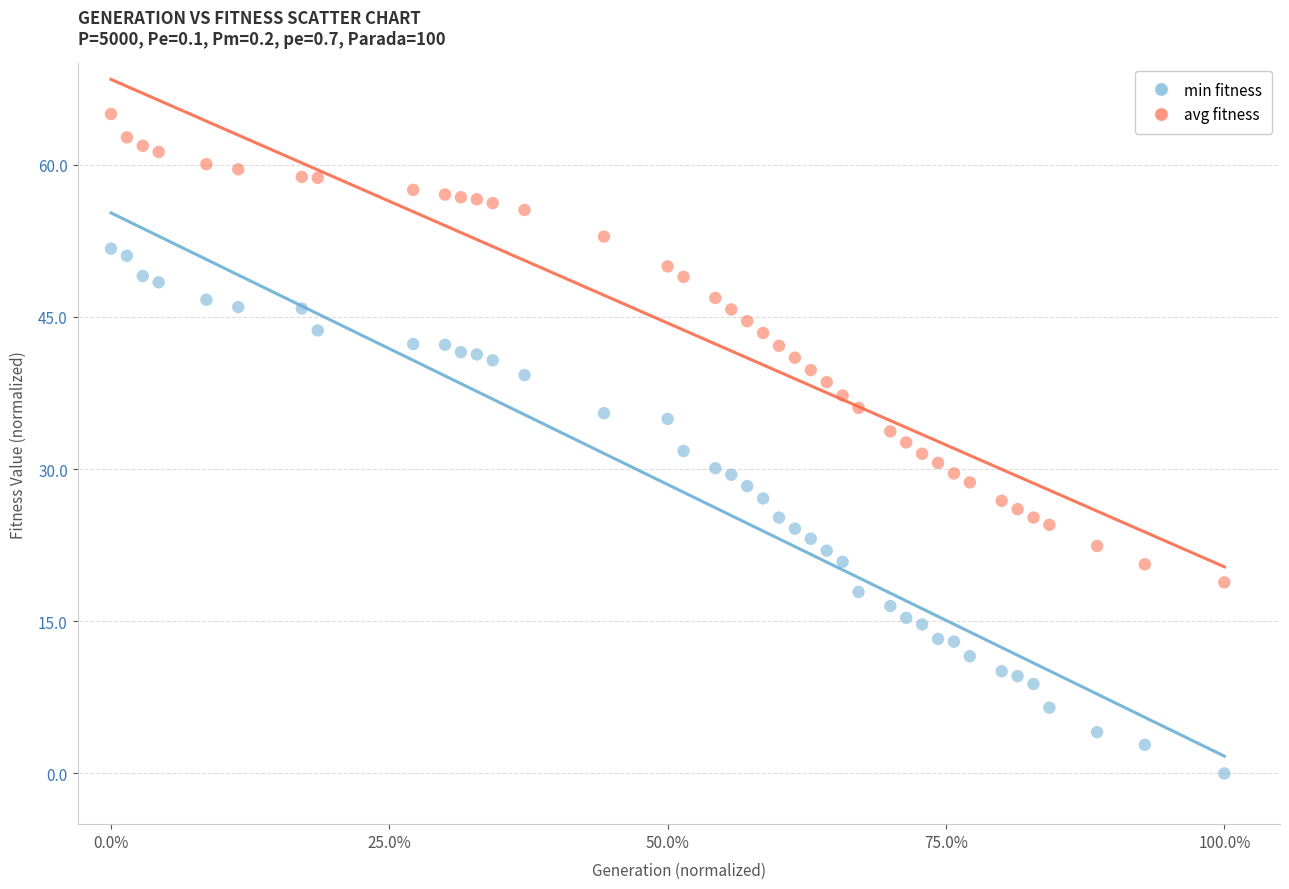

Which series contains the lowest Y value?

min fitness